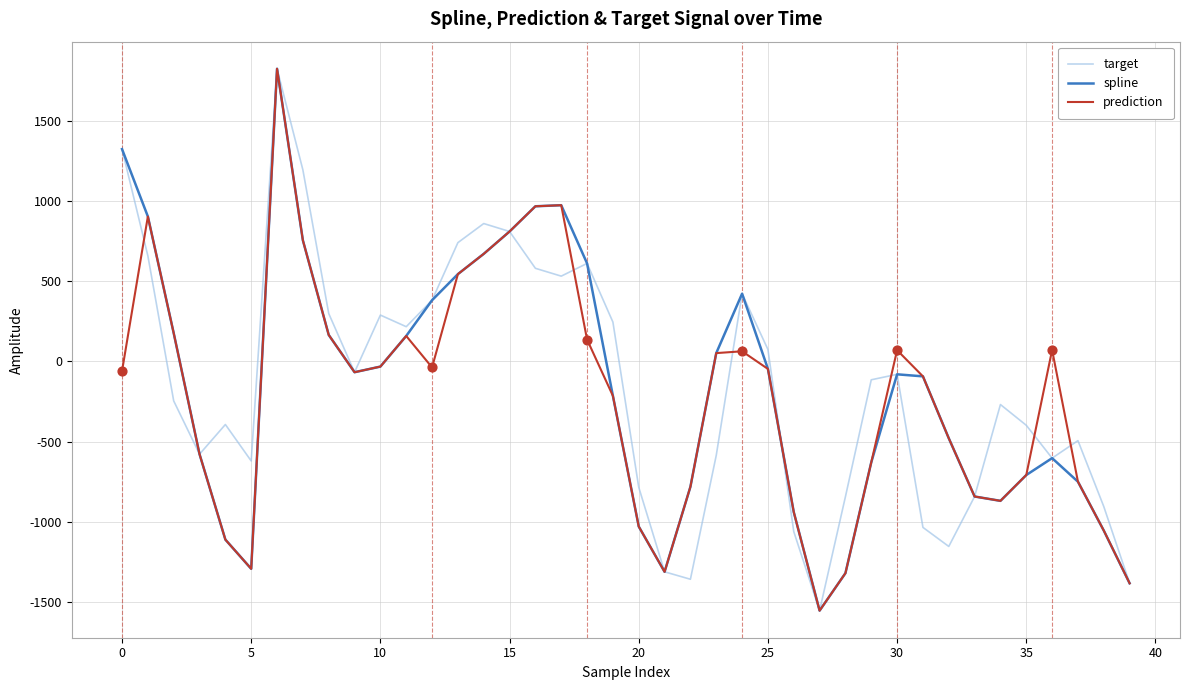

What is the minimum value for target?

-1555.2